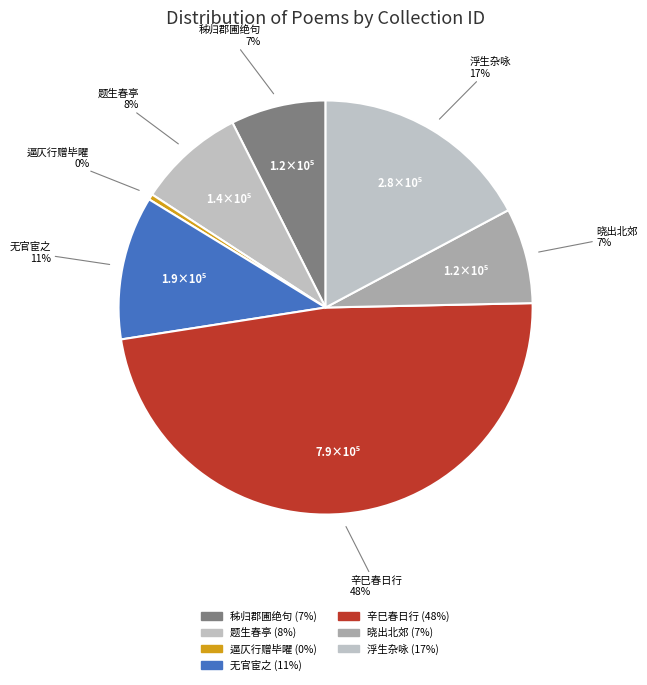

How many segments does this pie chart have?

7